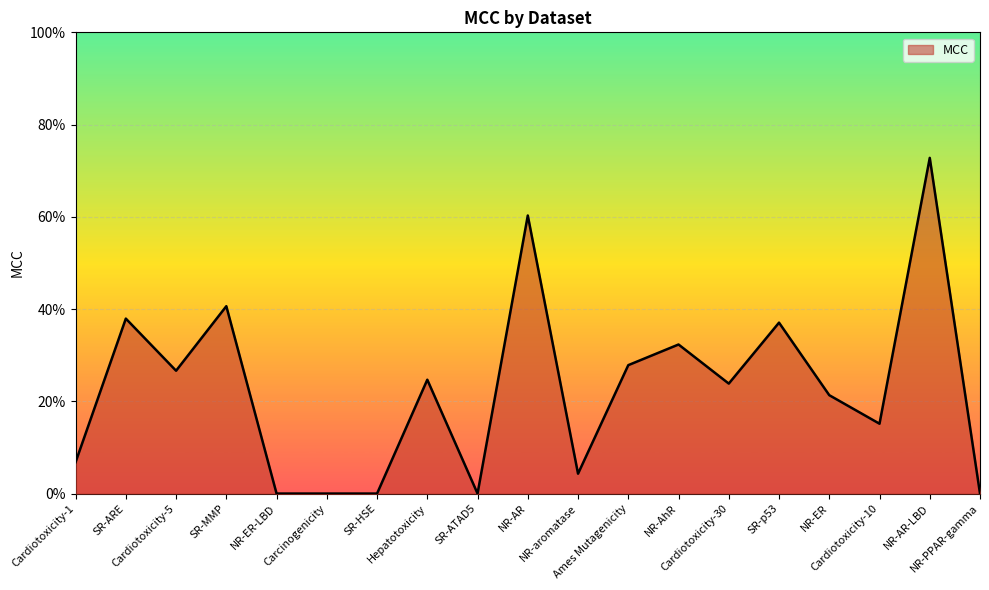

True or false: there are more than 0 points higher than both neighbors.

True